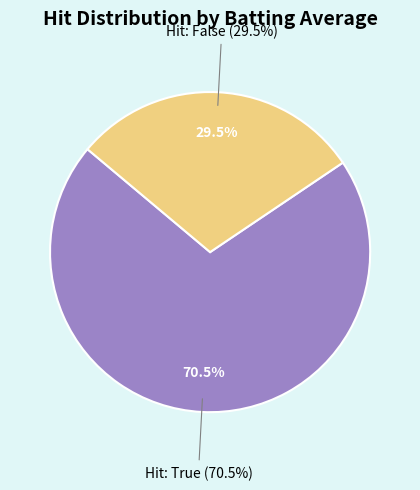

Is False the majority of the pie?

No